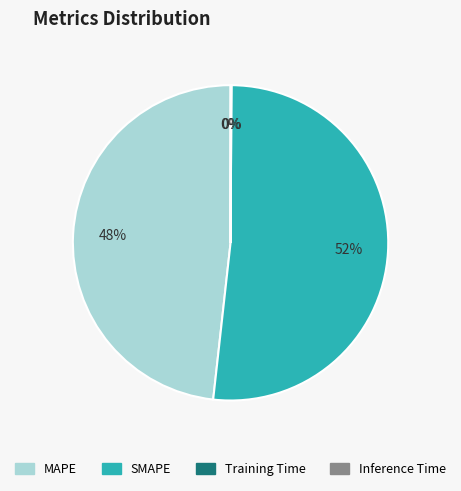

Is there any slice that represents more than half of the pie?

Yes